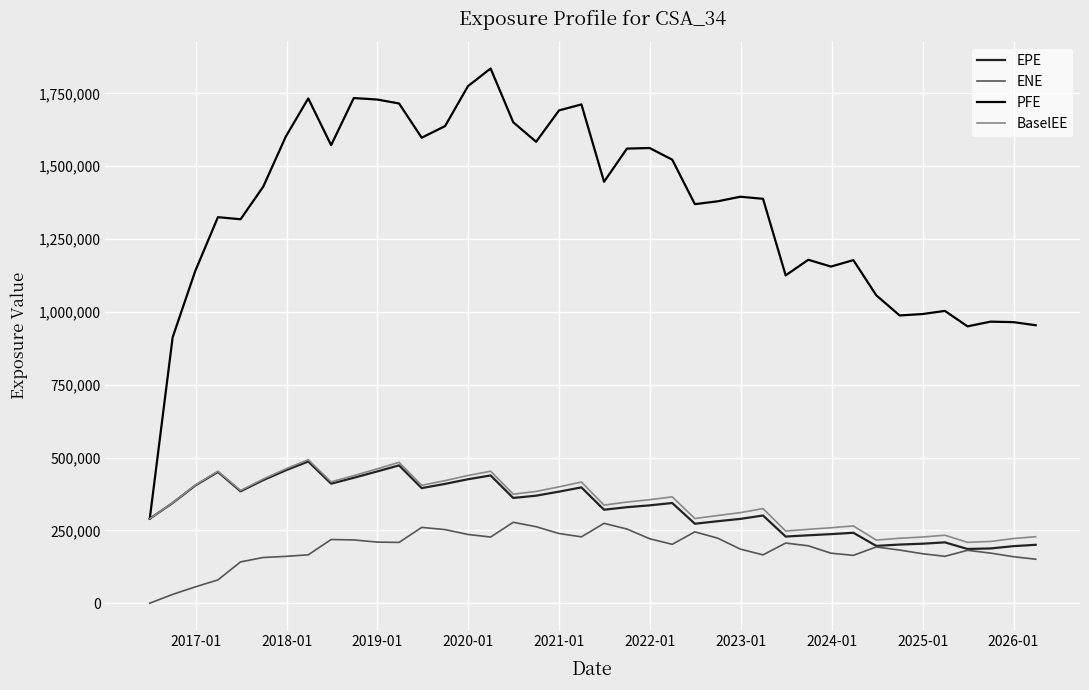

Which series has the largest total across all categories?

PFE